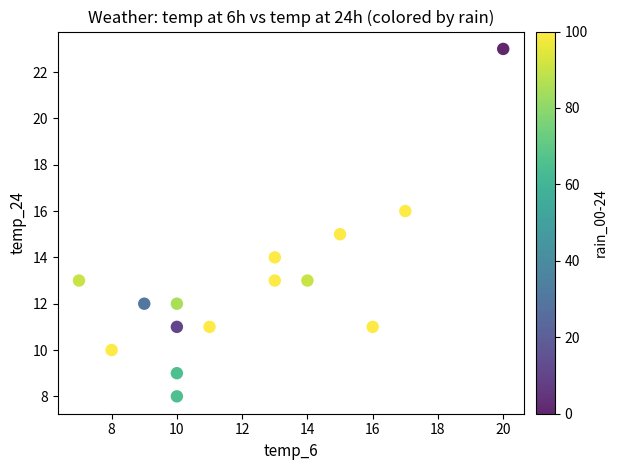

What is the range of Y values (max minus min)?

15